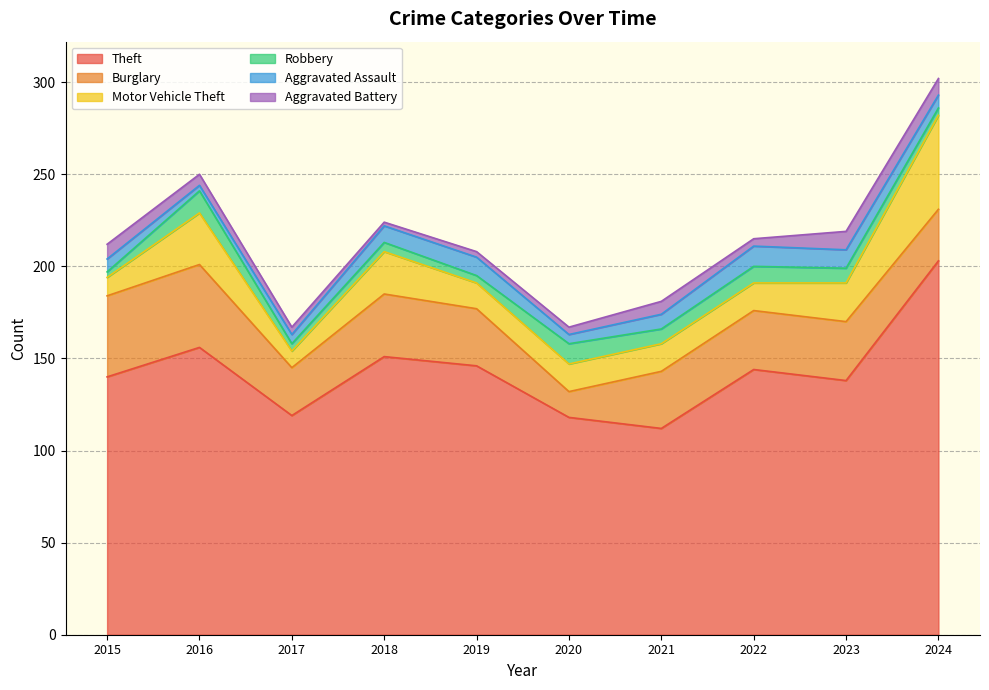

Reading left to right, extract all data points from this chart.

Theft: 140	156	119	151	146	118	112	144	138	203
Burglary: 44	45	26	34	31	14	31	32	32	28
Motor Vehicle Theft: 10	28	9	23	14	15	15	15	21	51
Robbery: 3	12	4	5	4	11	8	9	8	4
Aggravated Assault: 7	3	5	9	10	5	8	11	10	7
Aggravated Battery: 8	6	4	2	3	4	7	4	10	9